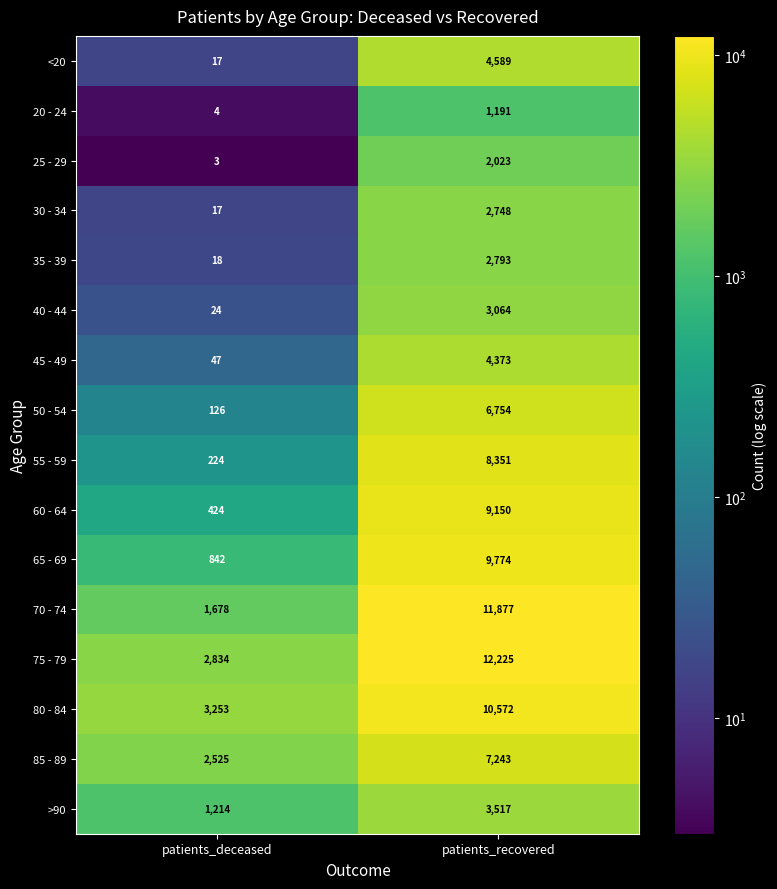

Which series has the largest total across all categories?

75 - 79